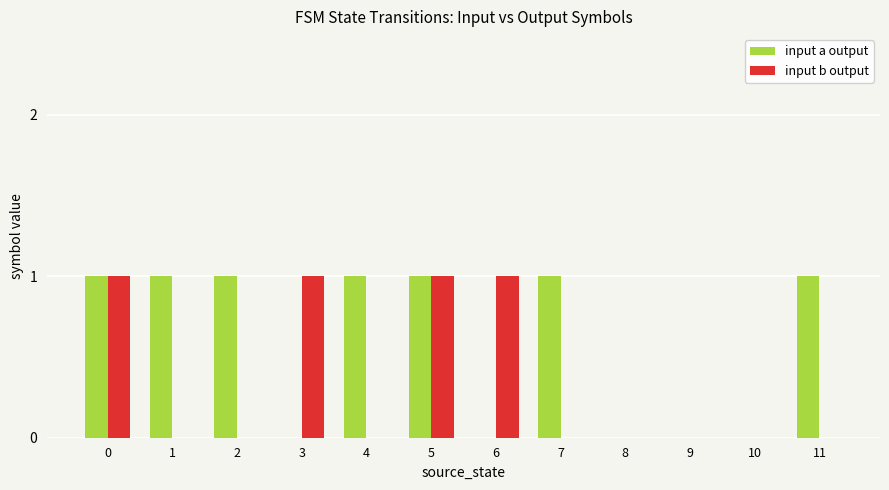

What is the sum of all input a output values?

7